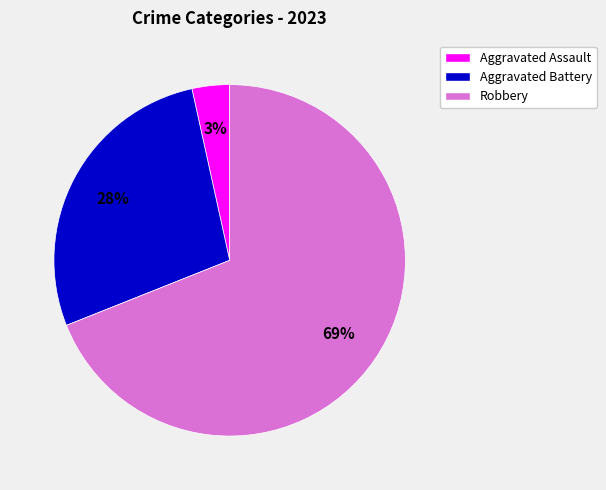

To the nearest percent, what is the average slice percentage?

33%